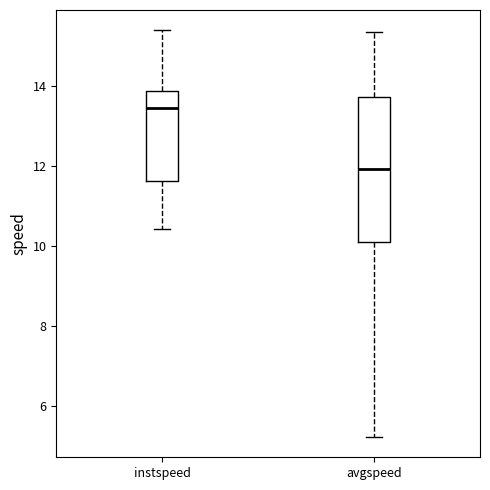

Where is the upper edge of the box for instspeed on the y-axis? The values are not printed on the chart, so give them approximately, as read against the axis.

13.8